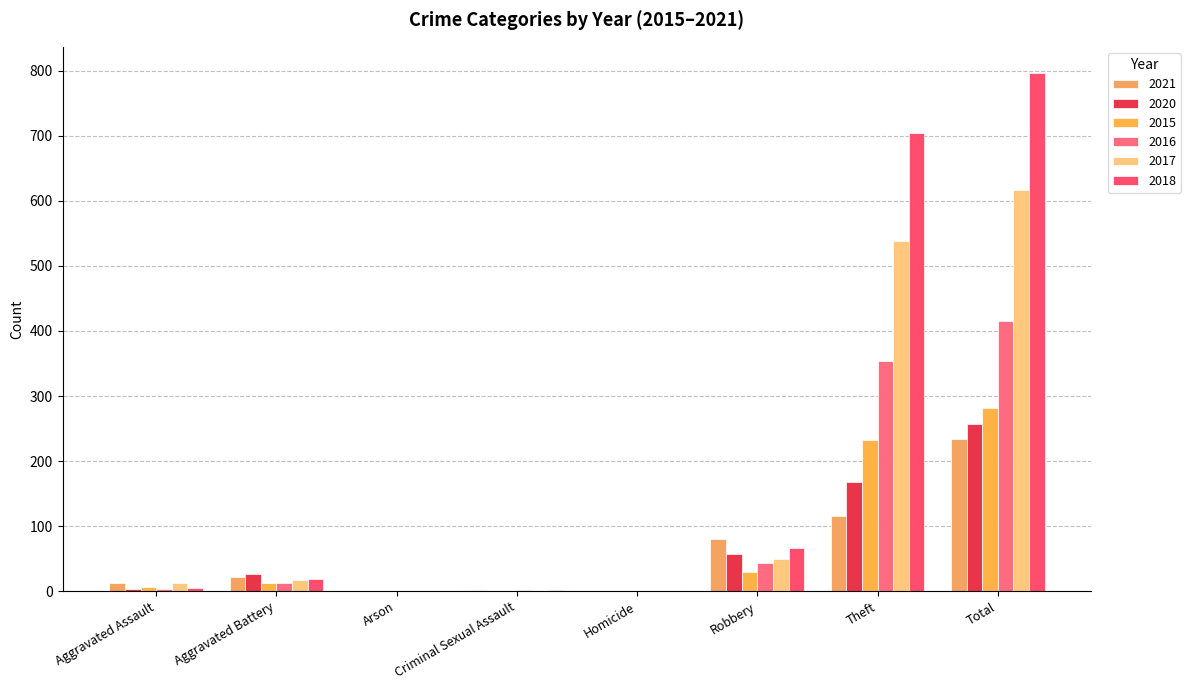

What is the difference between the 2020 values at Theft and Aggravated Battery?

142